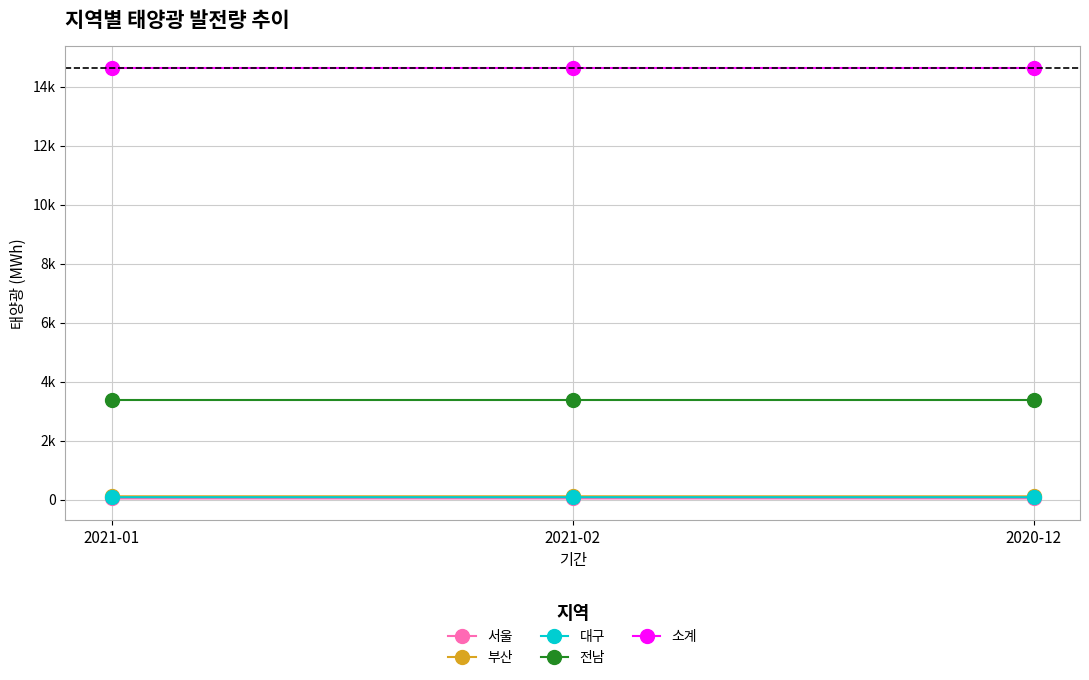

Rank the series at 2020-12 from lowest to highest value.

서울, 대구, 부산, 전남, 소계